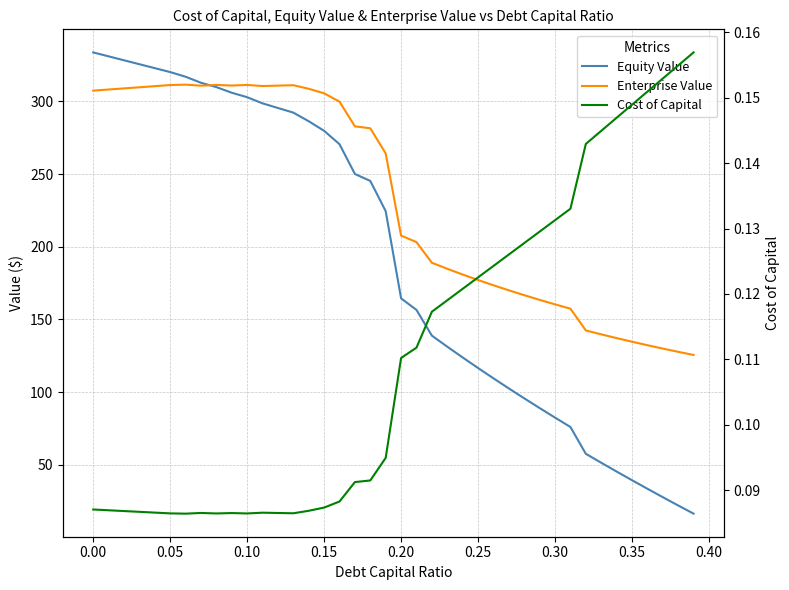

What is the sum of all Equity Value values?

7631.0